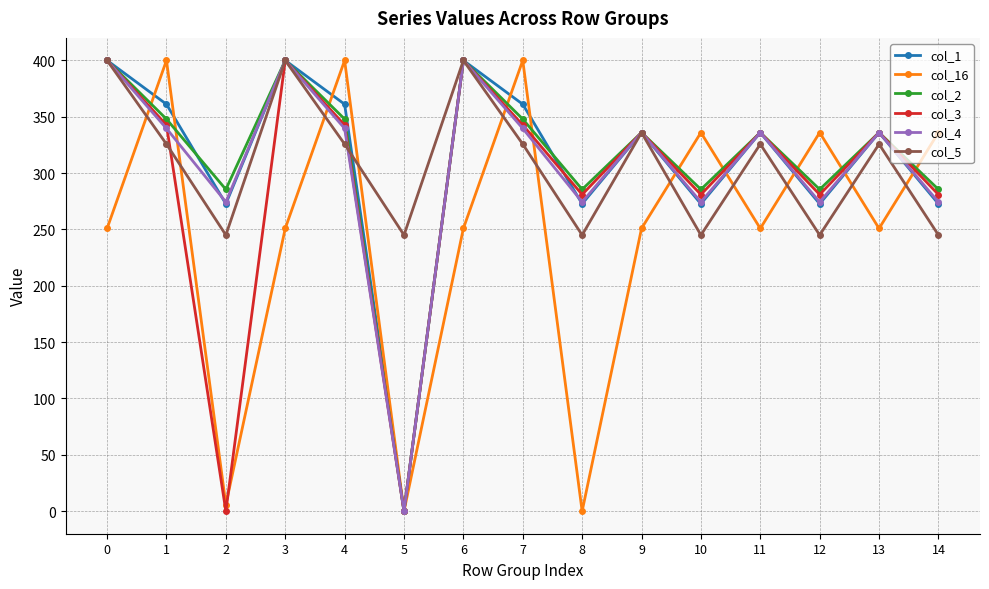

What is the value of the col_5 point at the 14th from the left?

325.7